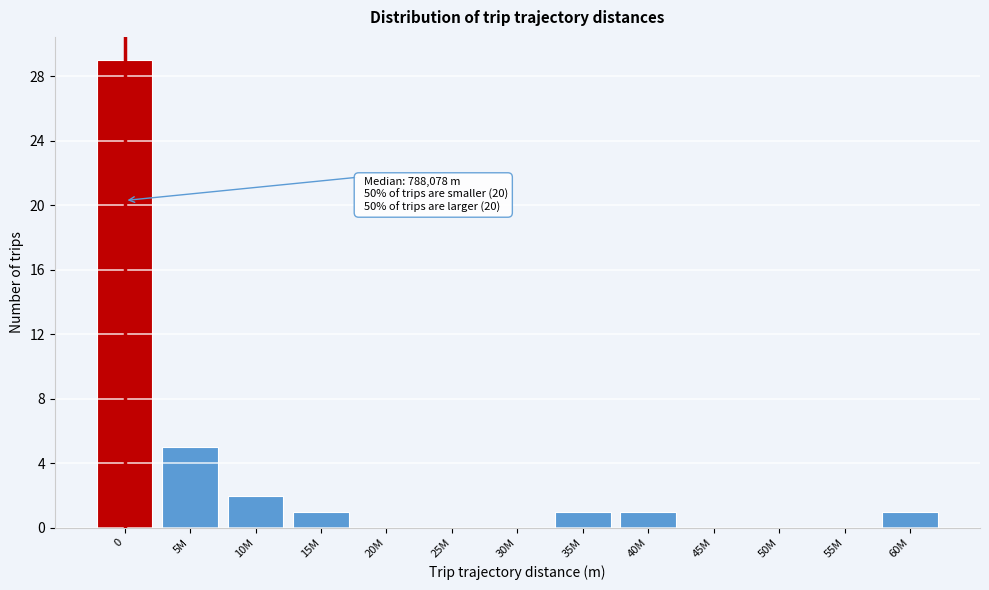

Reading right to left, transcribe all the data shown in this chart.

60M=1	55M=0	50M=0	45M=0	40M=1	35M=1	30M=0	25M=0	20M=0	15M=1	10M=2	5M=5	0=29